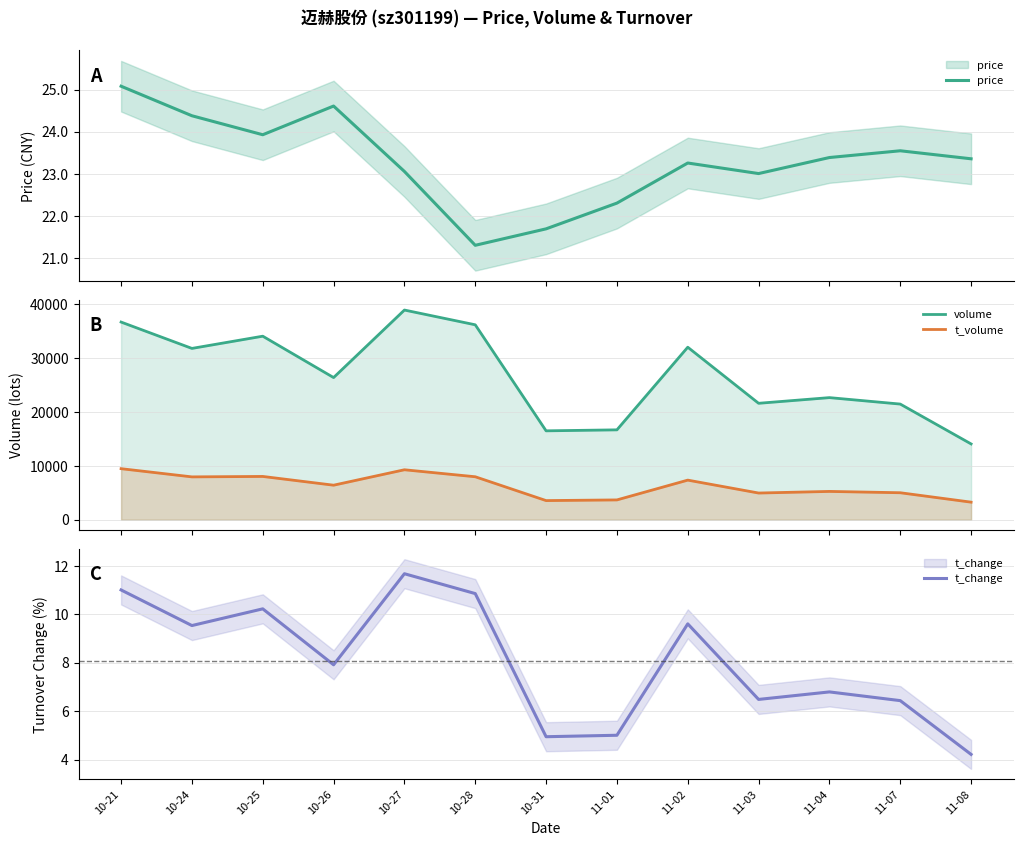

Which series changed the most between 10-31 and 11-02?

volume